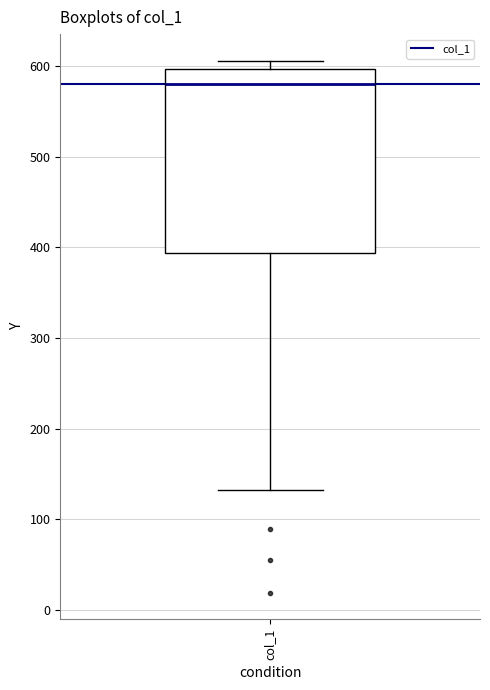

Transcribe this box plot: give where the median line is, the range the box spans, and where the two whiskers end, as read against the y-axis. The values are not printed on the chart, so give them approximately, as read against the axis.

median 580, box 390 to 600, whiskers 130 to 610